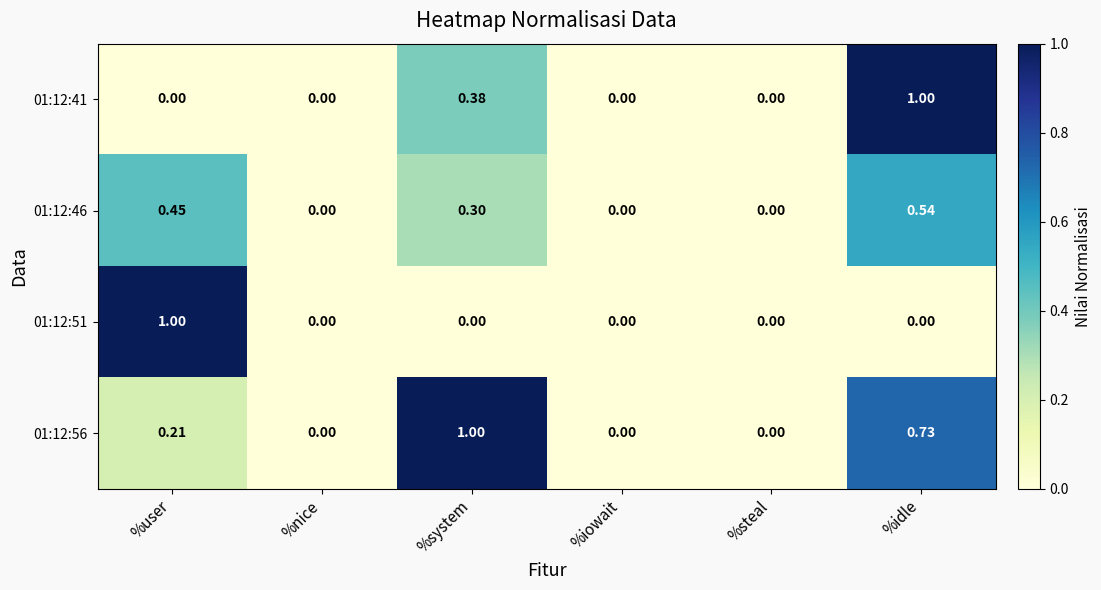

At which category is the sum across all series the highest?

%idle